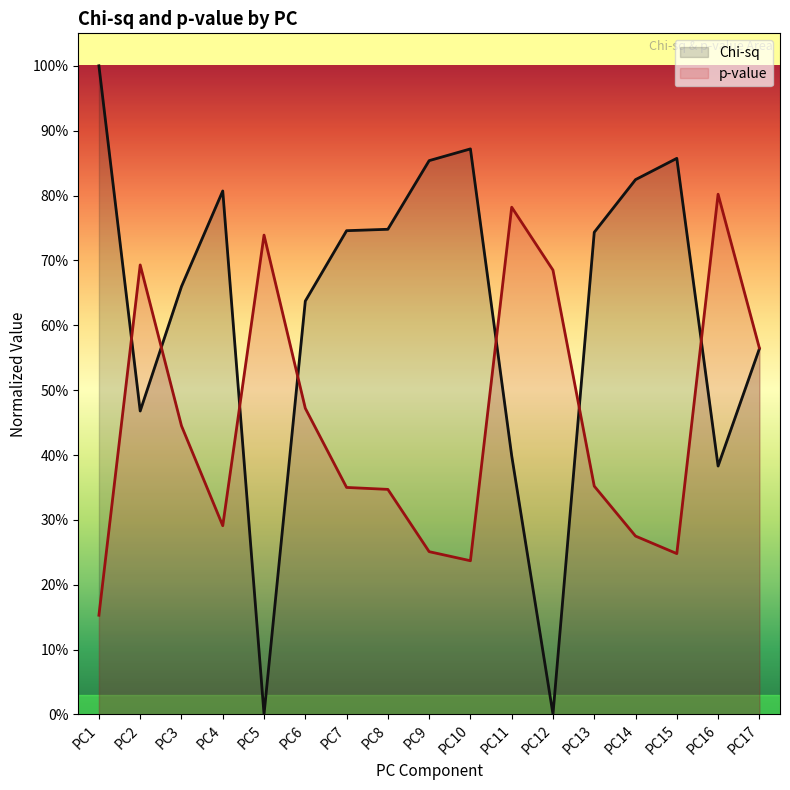

Between PC9 and PC10, which series saw the biggest shift?

Chi-sq